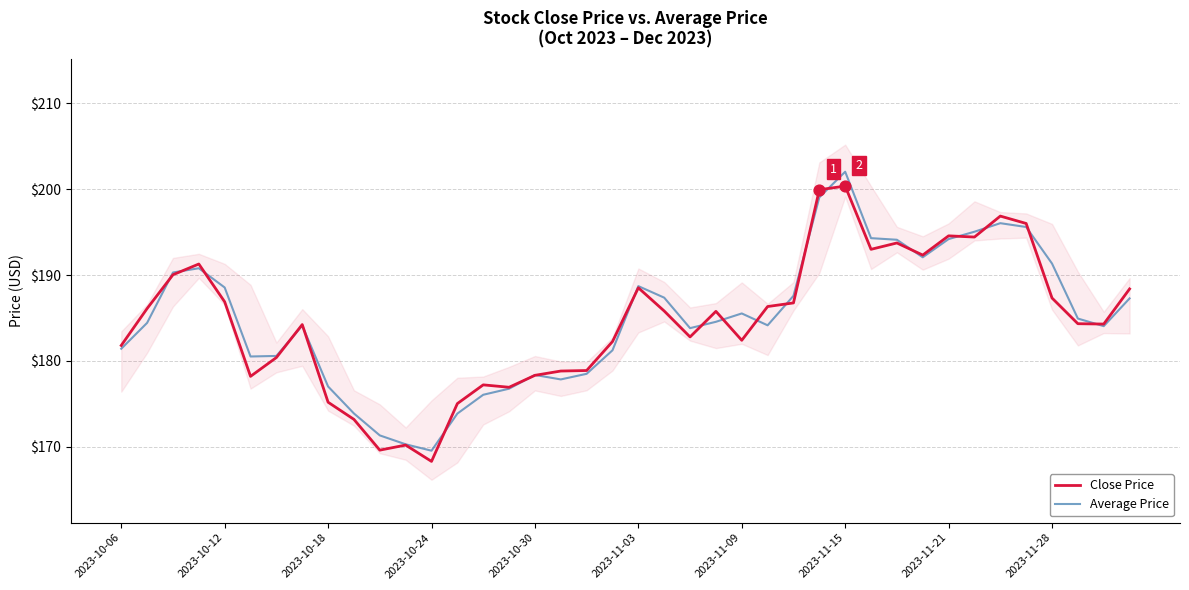

What is the total value across all series at 13?

348.9